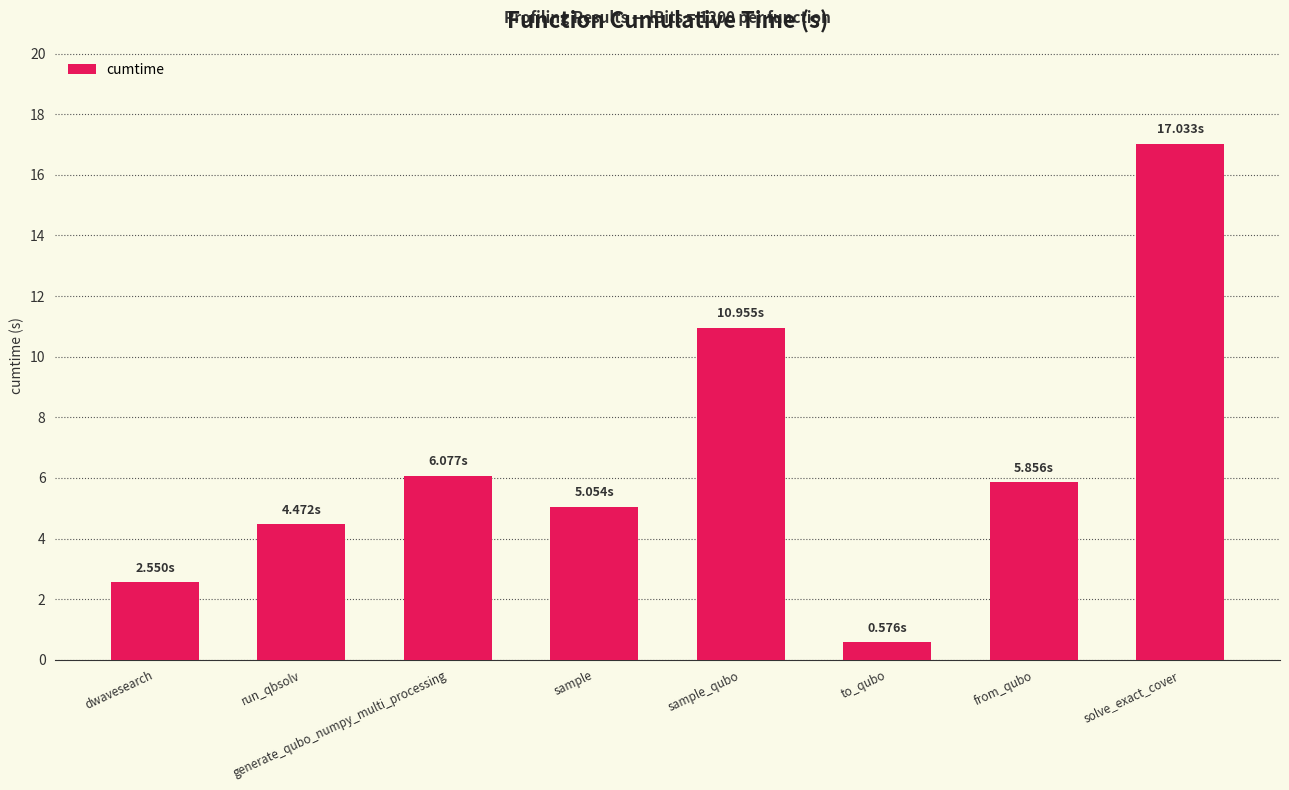

Reading left to right, extract all data points from this chart.

dwavesearch=2.5	run_qbsolv=4.5	generate_qubo_numpy_multi_processing=6.1	sample=5.1	sample_qubo=11.0	to_qubo=0.6	from_qubo=5.9	solve_exact_cover=17.0